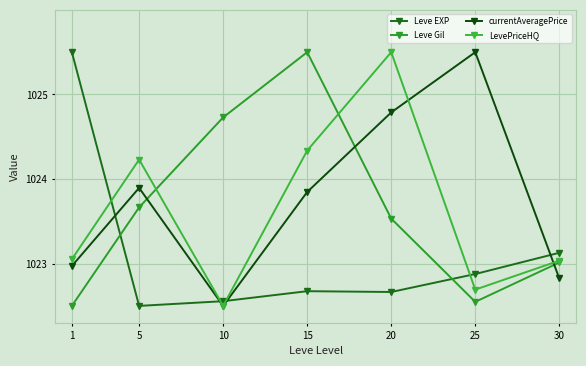

At how many categories does at least one series exceed 1023?

7